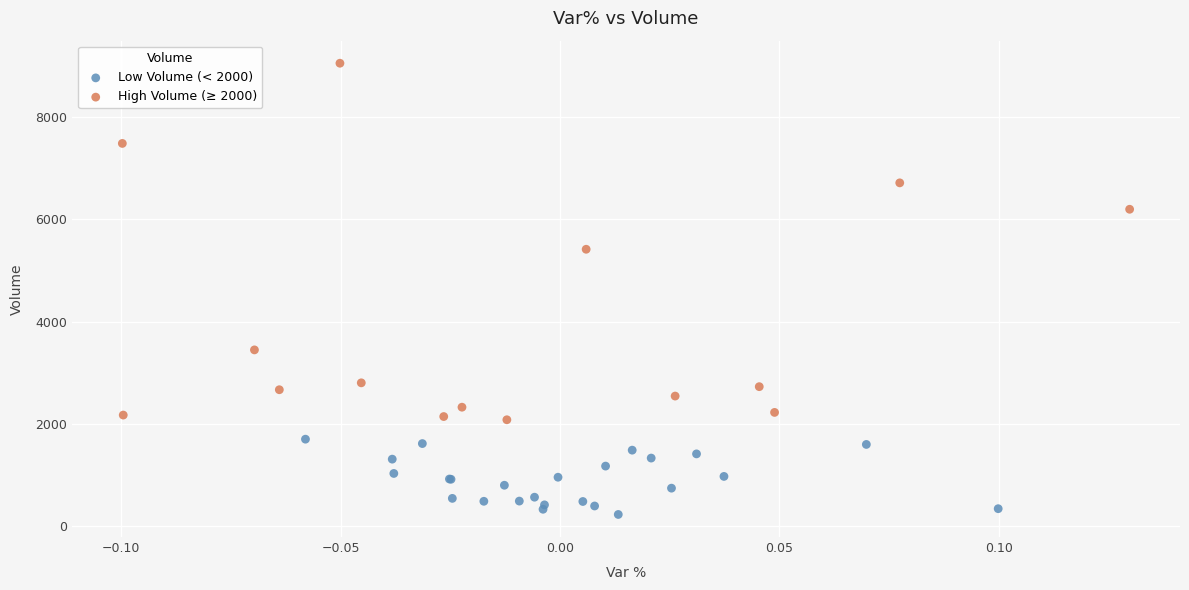

Which series reaches the minimum Y coordinate?

Low Volume (< 2000)